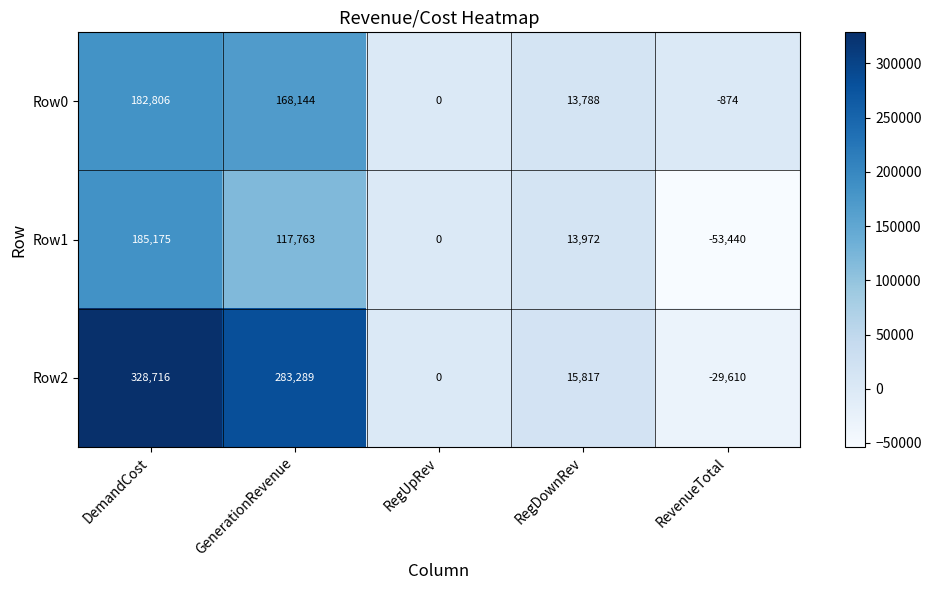

At RevenueTotal, list the series in order from largest to smallest.

Row0, Row2, Row1